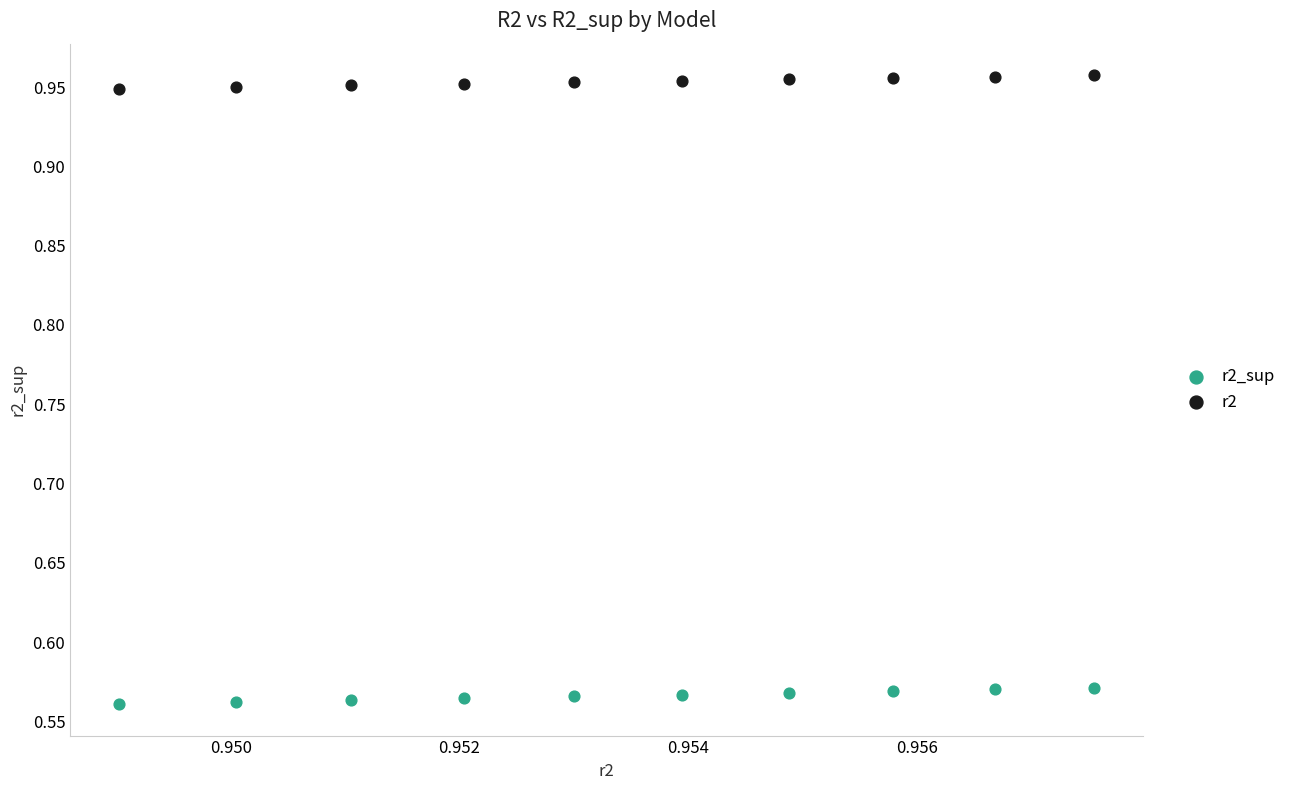

What are all the series names shown in the legend?

r2_sup, r2